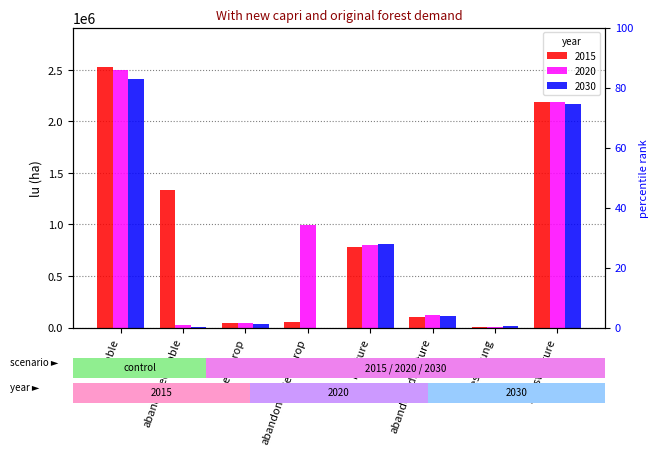

Reading right to left, list all the values displayed in this chart.

2015: 2189760	2294	99264	778104	50116	43141	1331302	2530950
2020: 2184296	6118	125794	801717	996198	40358	20315	2499638
2030: 2173368	13766	113704	812966	0	33728	8739	2412164